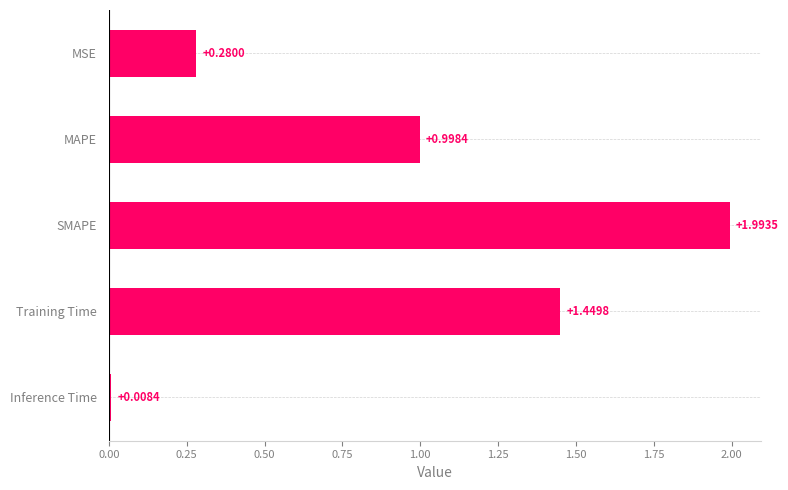

What is the label of the 2nd bar from the bottom?

Training Time